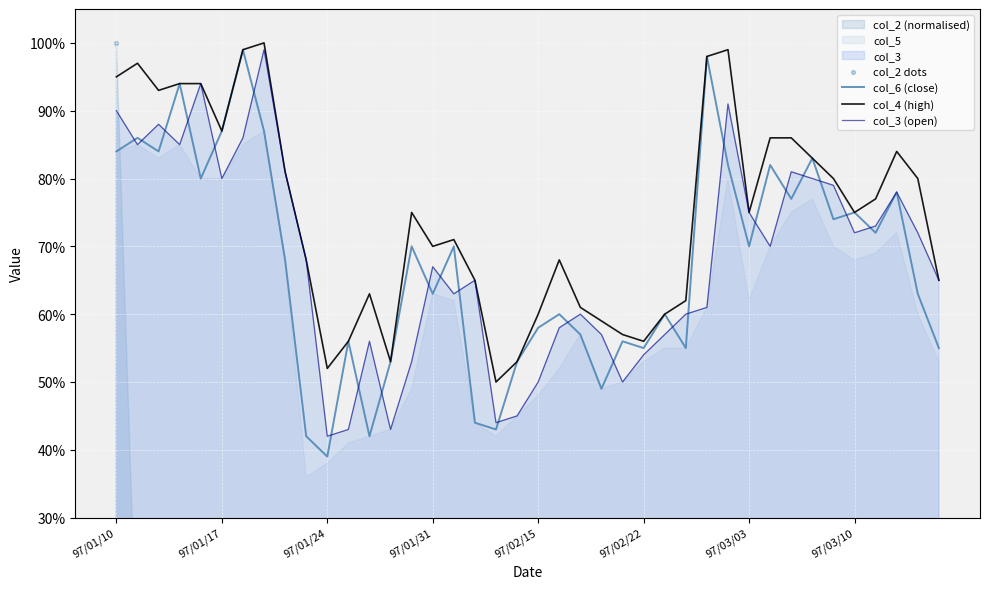

Which series has the widest spread of Y values?

col_2 dots